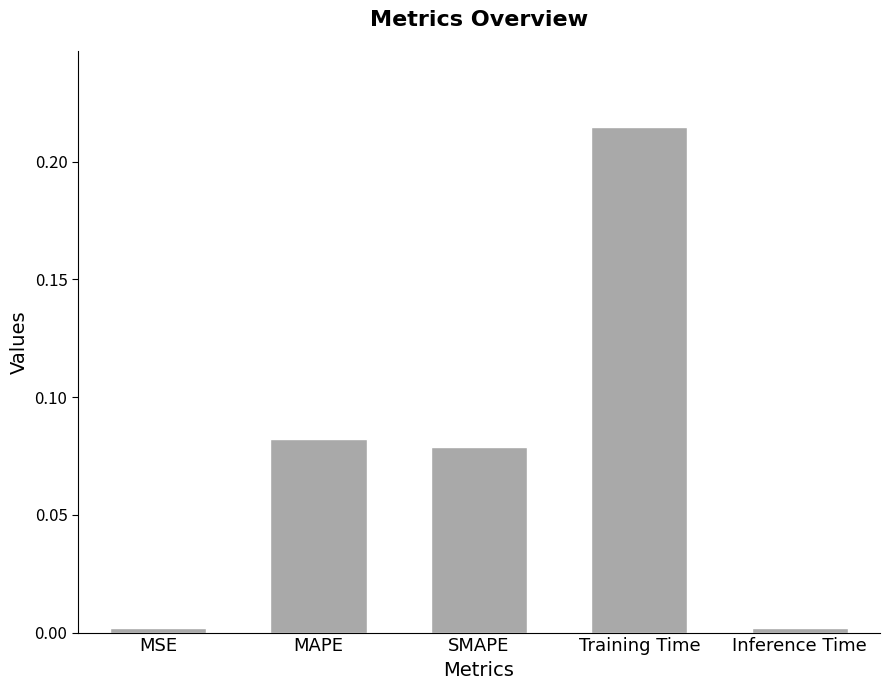

What is the label of the 3rd bar from the right?

SMAPE